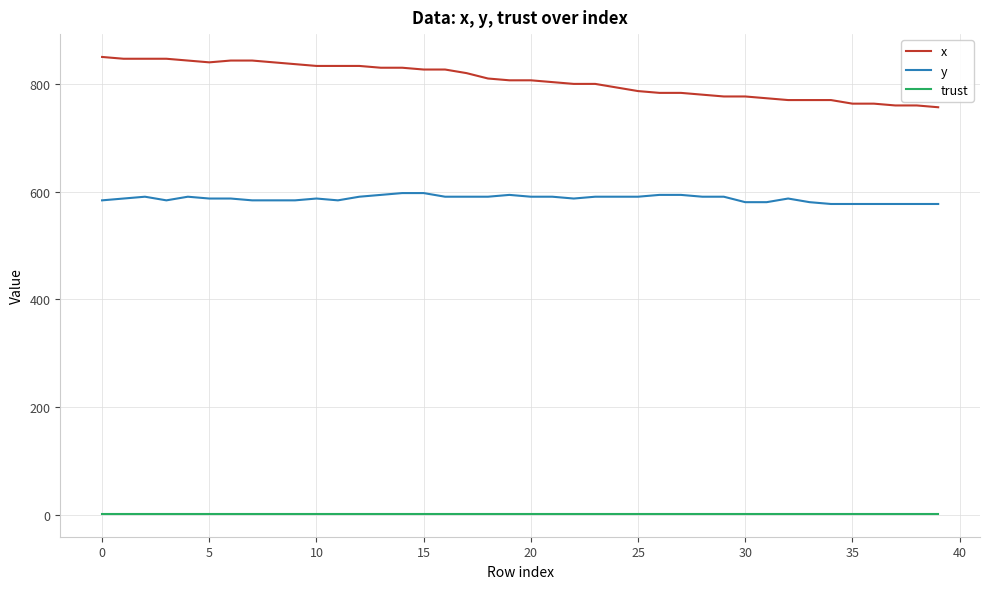

Which series has the largest total across all categories?

x